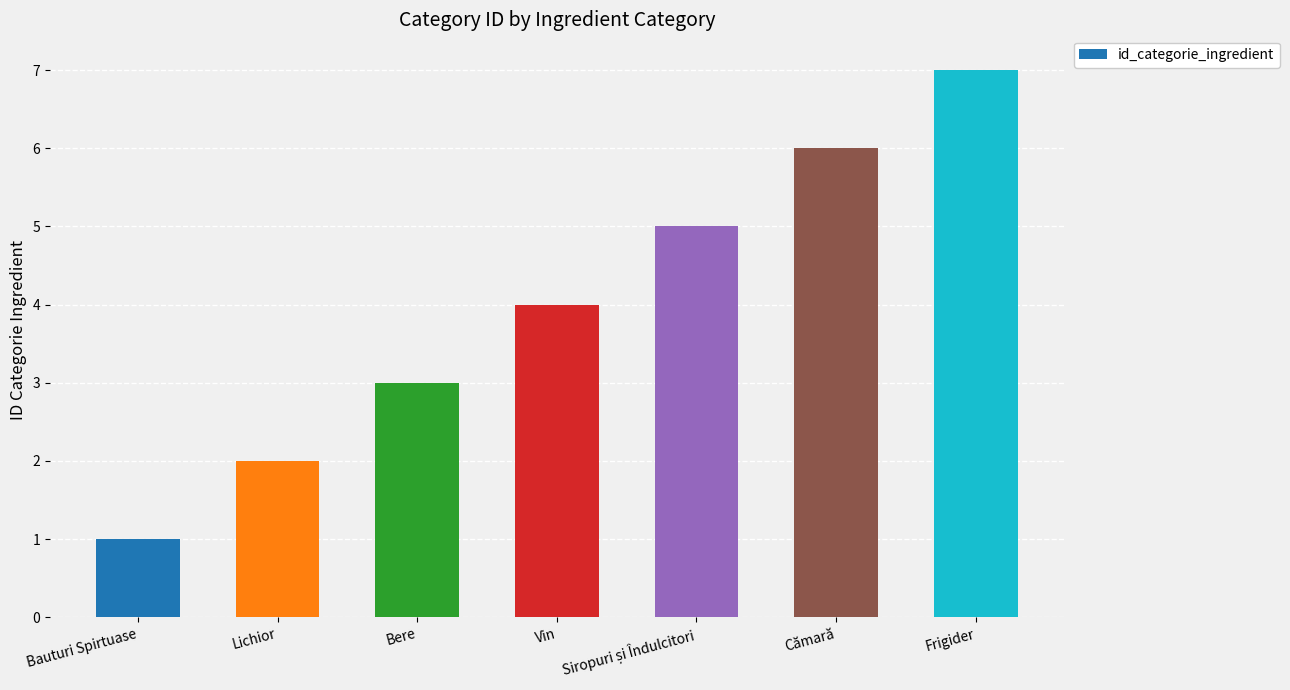

What is the difference between the values at Vin and Lichior?

2